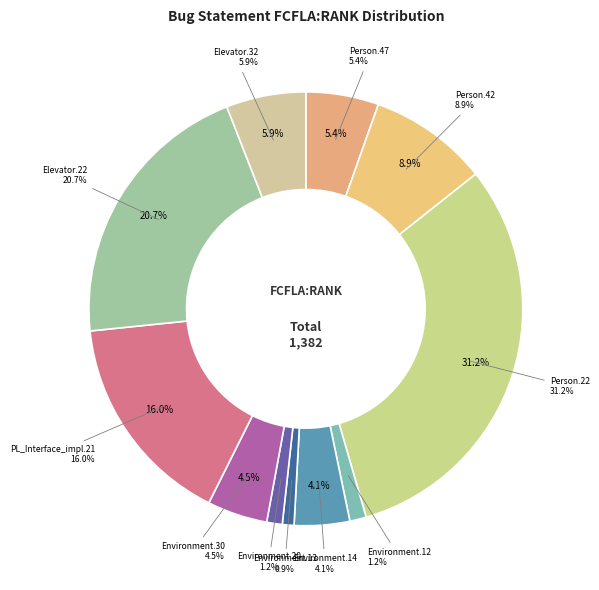

Which has a higher value, Empty.ElevatorSystem.Environment.13 or Empty.ElevatorSystem.Environment.30?

Empty.ElevatorSystem.Environment.30